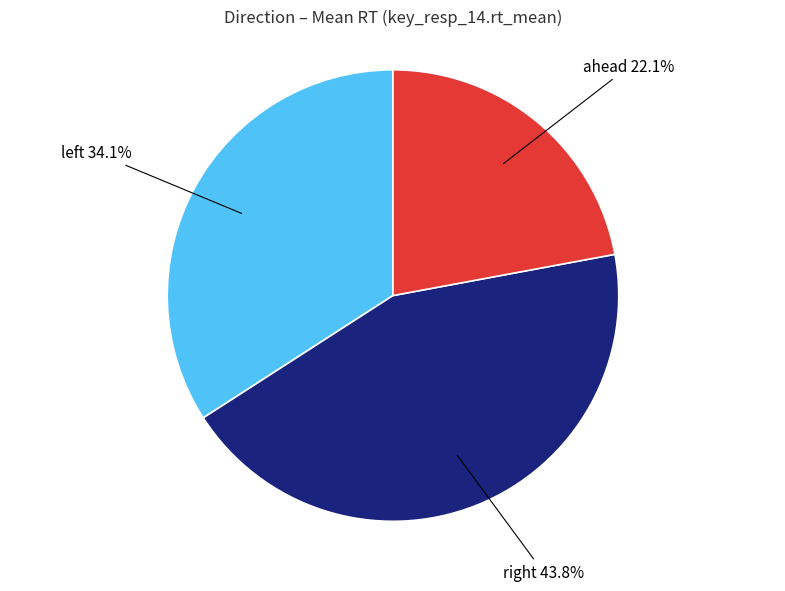

Is there a majority slice in this chart?

No